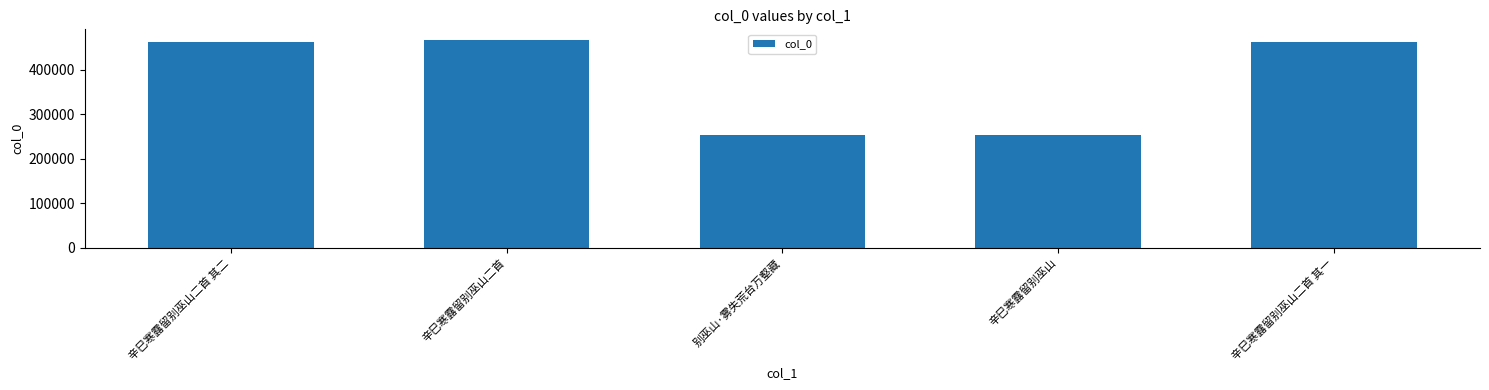

What is the label of the 1st bar from the left?

辛巳寒露留别巫山二首 其二